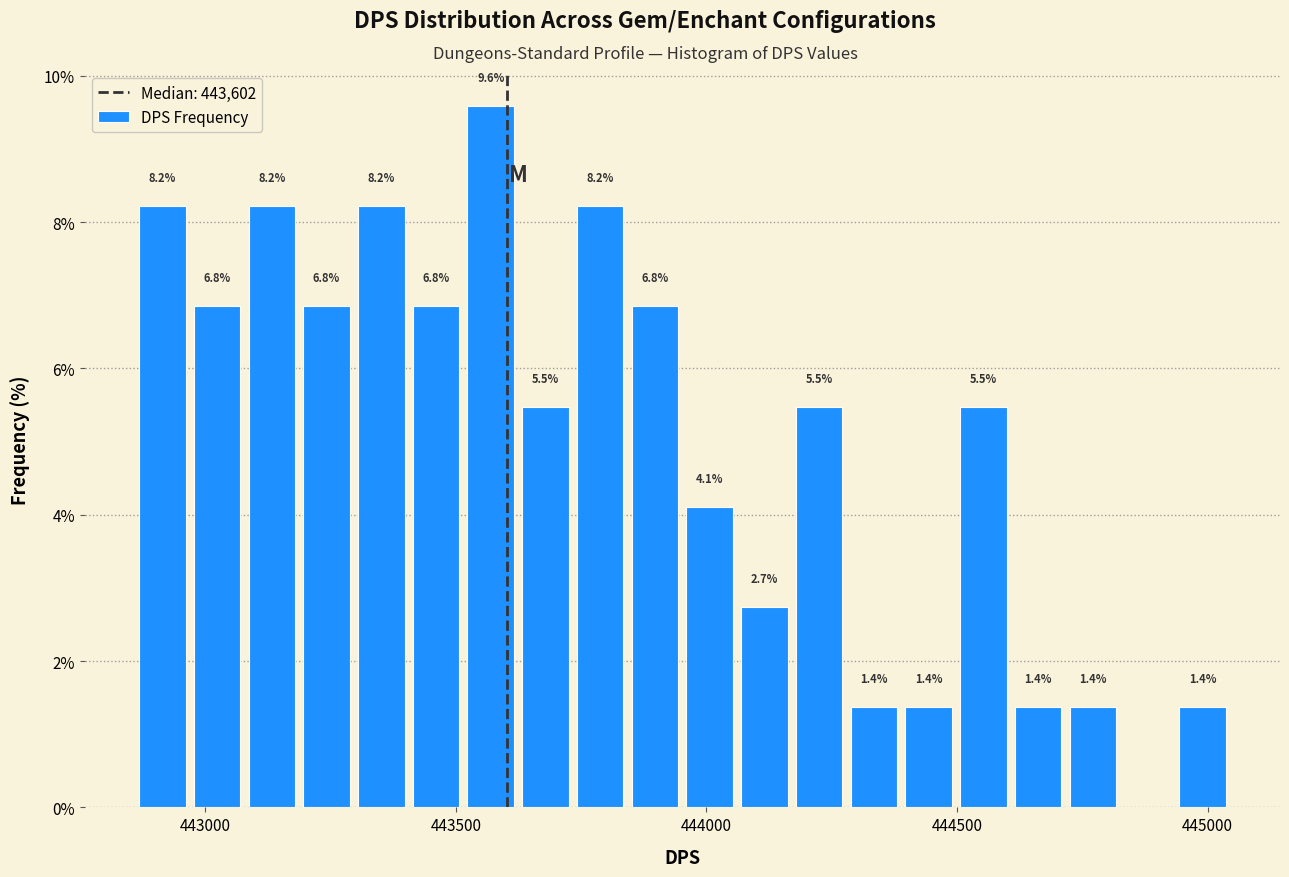

Read against the x-axis, roughly where is the centre of the tallest bar?

443550